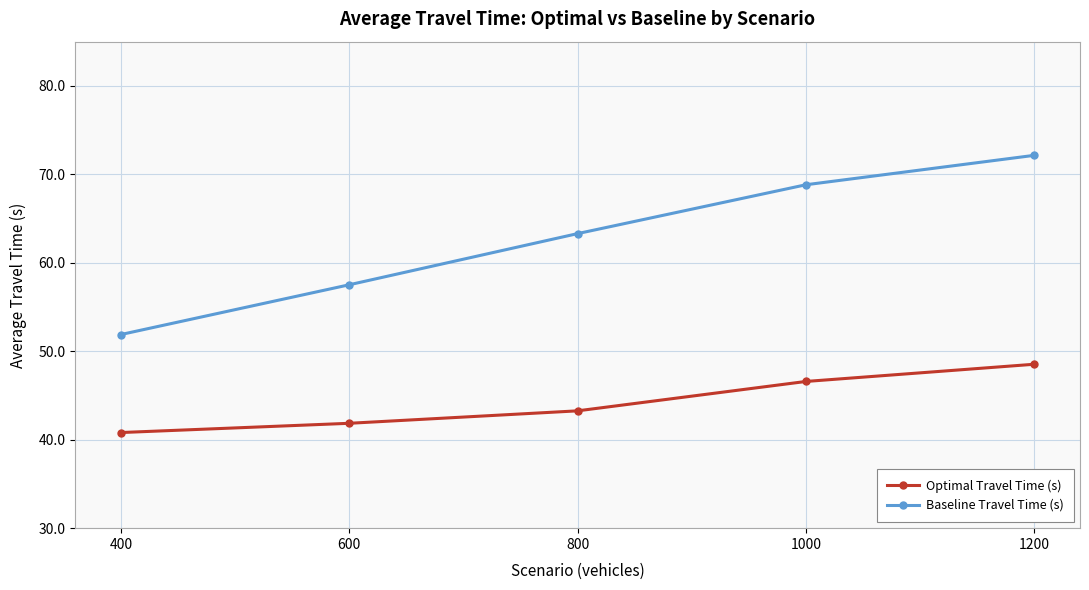

Between 800 and 1200, which series saw the biggest shift?

Baseline Travel Time (s)